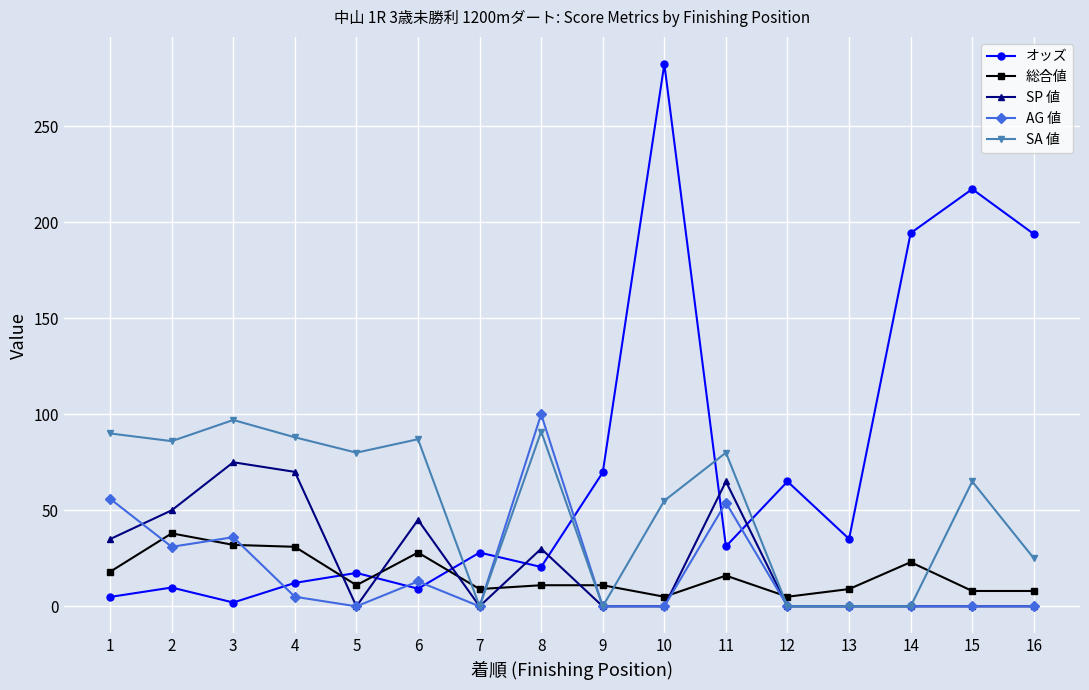

How many lines are shown in the chart?

5